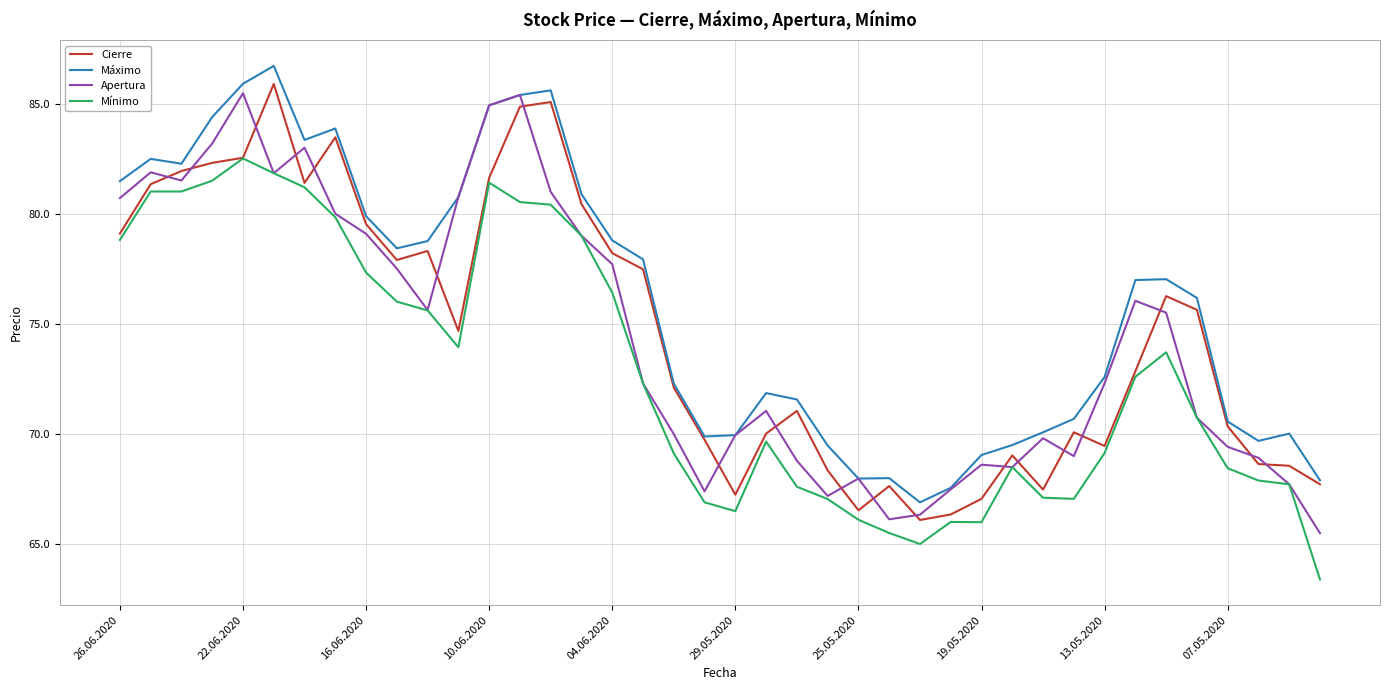

What is the minimum value for Mínimo?

63.4